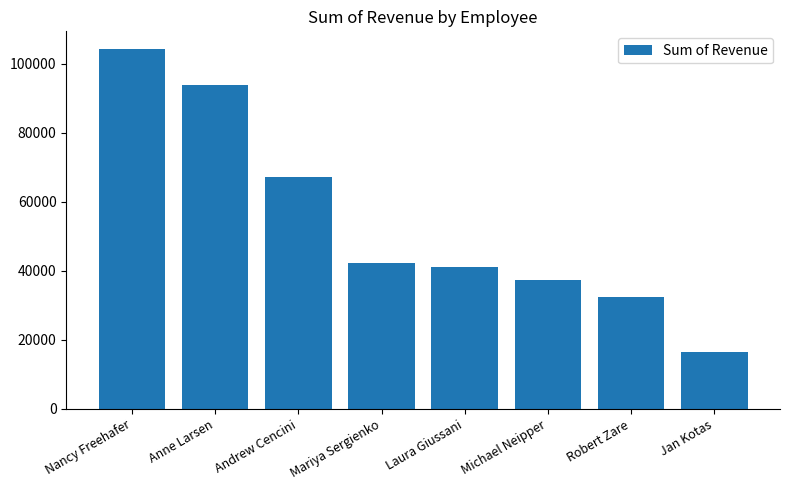

How many data points are less than 42370?

4